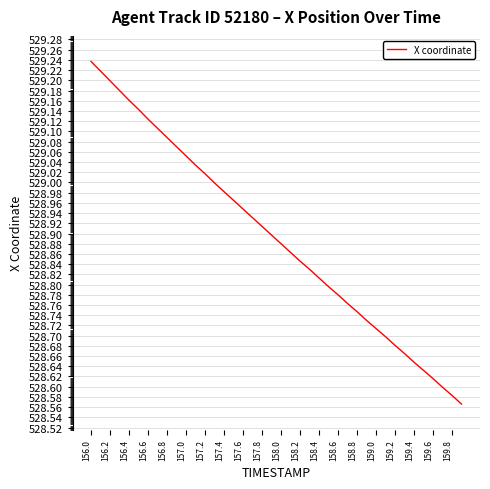

What is the difference between the maximum and minimum values?

0.7